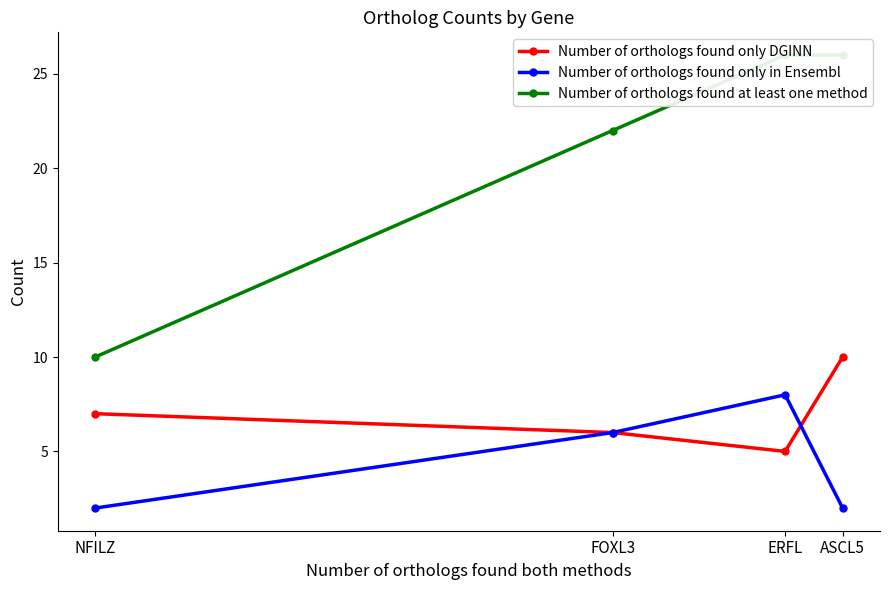

What is the value of the Number of orthologs found only in Ensembl point at the 1st from the left?

2